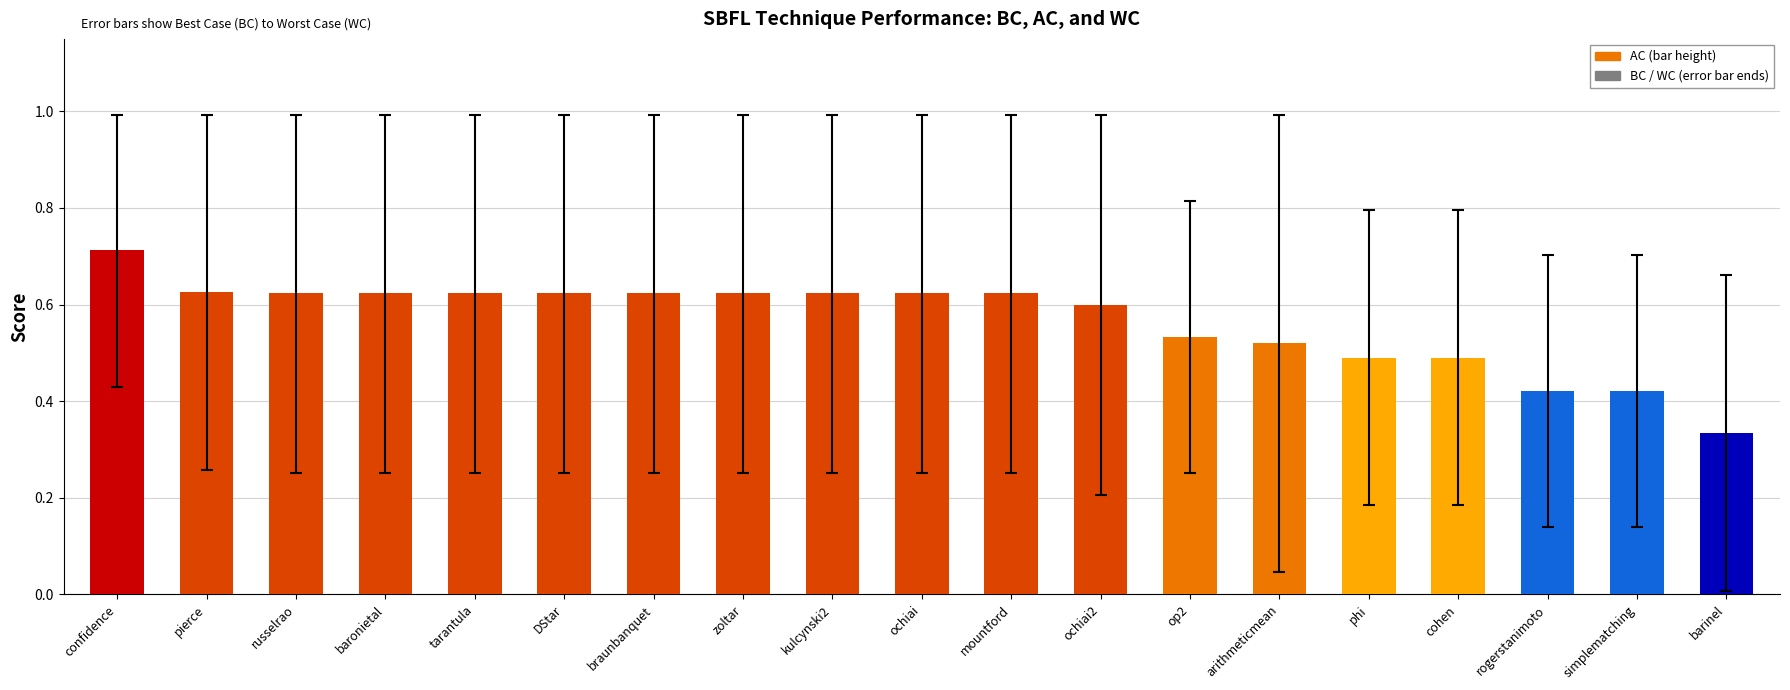

Is it true that the value at ochiai2 is 1.0?

False